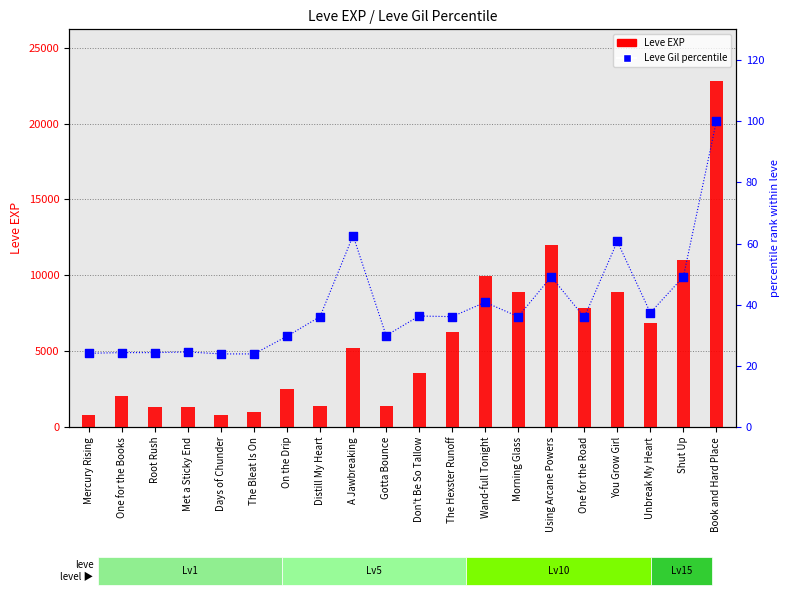

What is the total value across all series at Days of Chunder?

823.9